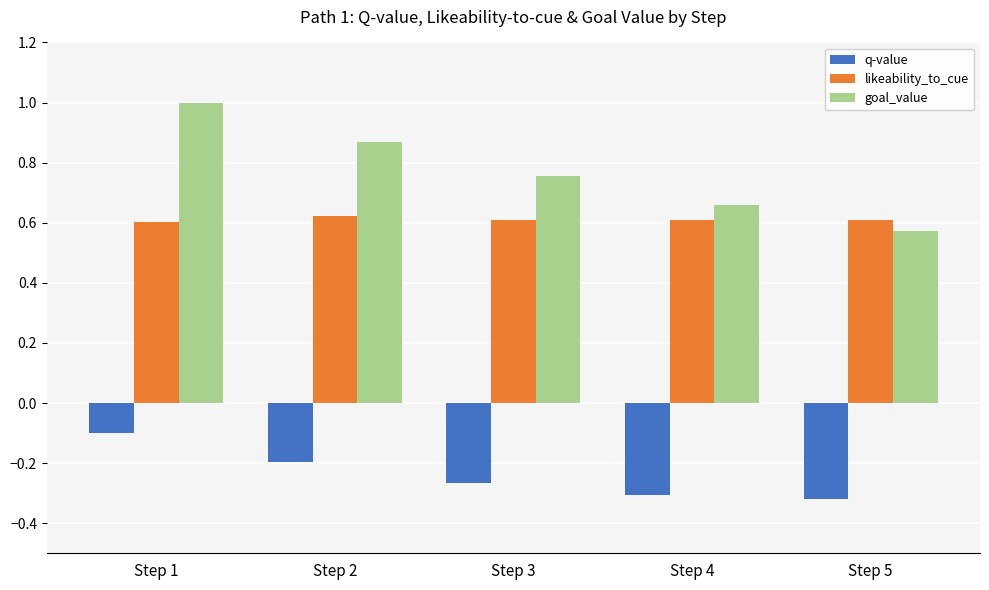

What are all the series names shown in the legend?

q-value, likeability_to_cue, goal_value